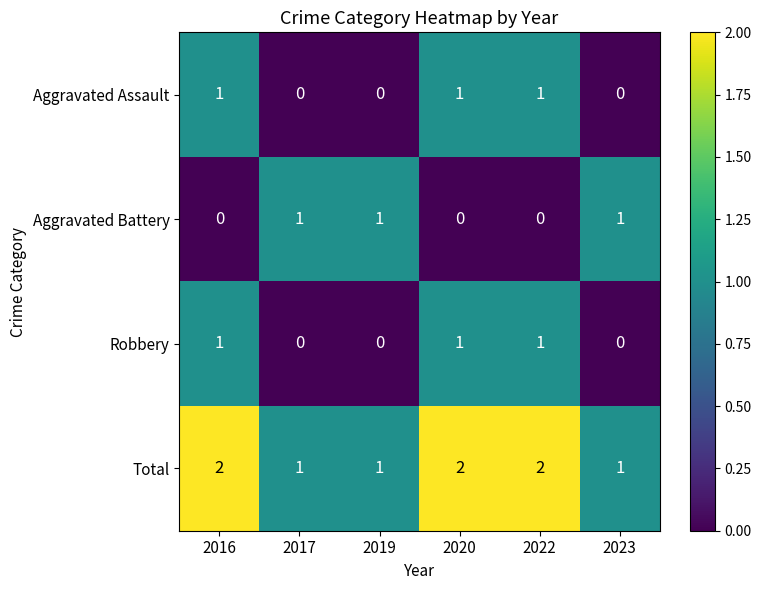

At how many categories does at least one series exceed 0?

6